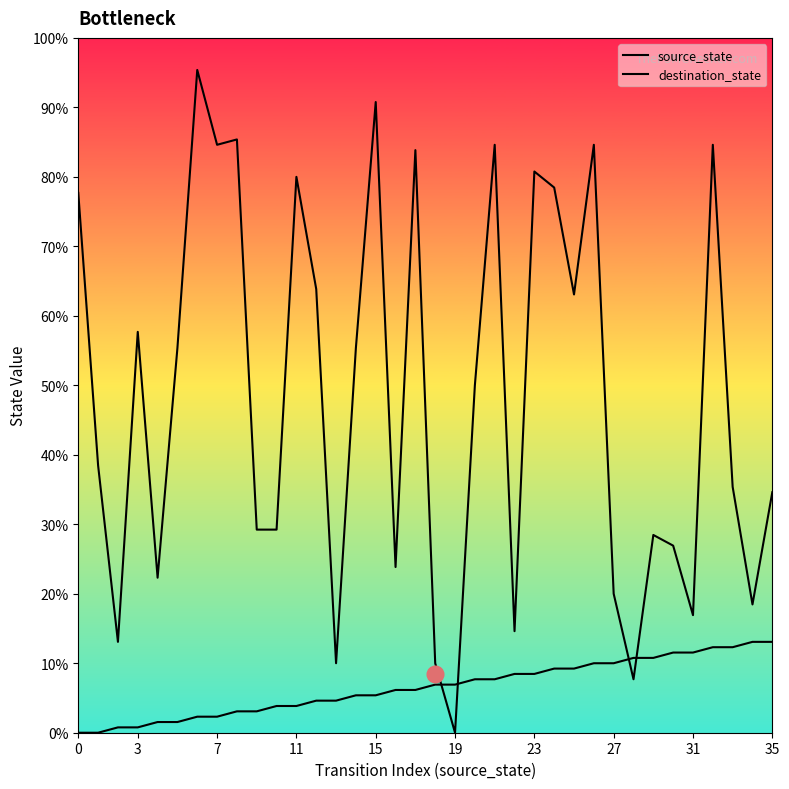

Does the chart display data point markers on the line(s)?

No